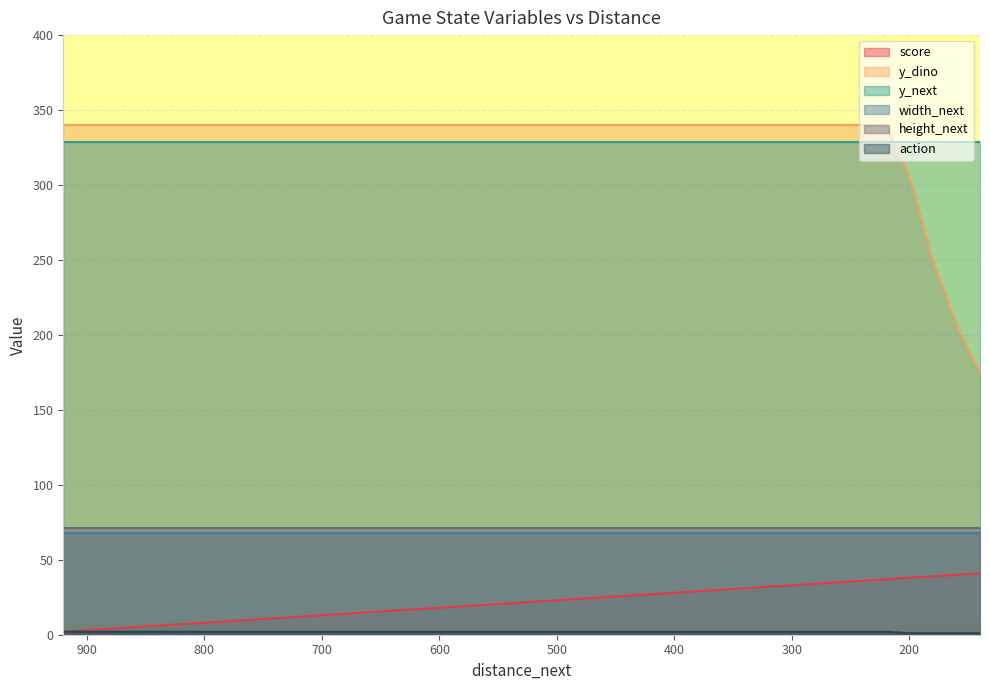

What is the smallest value displayed?

1